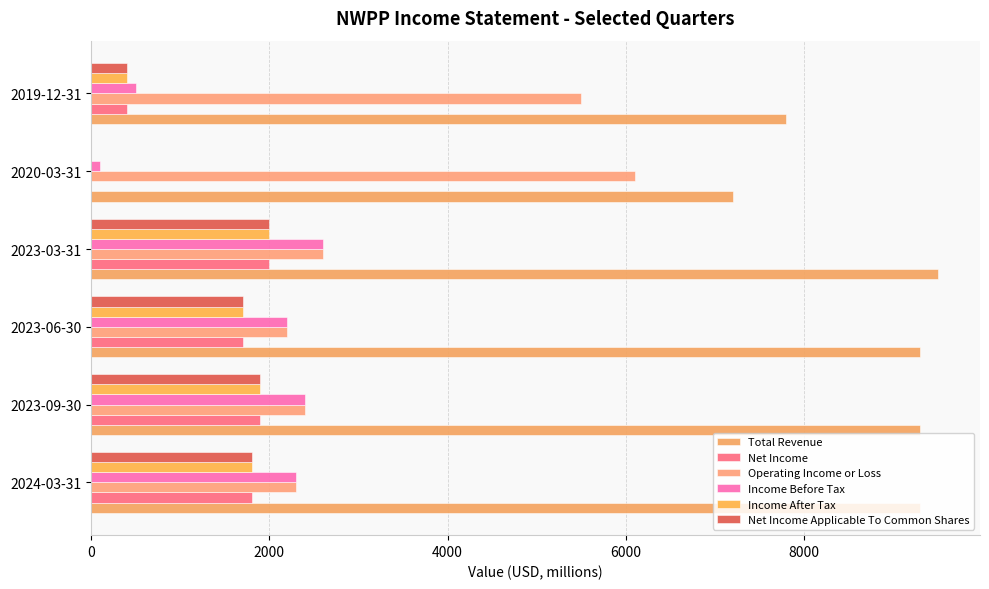

Reading left to right, what are all the values shown in this chart?

Total Revenue: 9300	9300	9300	9500	7200	7800
Net Income: 1800	1900	1700	2000	0	400
Operating Income or Loss: 2300	2400	2200	2600	6100	5500
Income Before Tax: 2300	2400	2200	2600	100	500
Income After Tax: 1800	1900	1700	2000	0	400
Net Income Applicable To Common Shares: 1800	1900	1700	2000	0	400